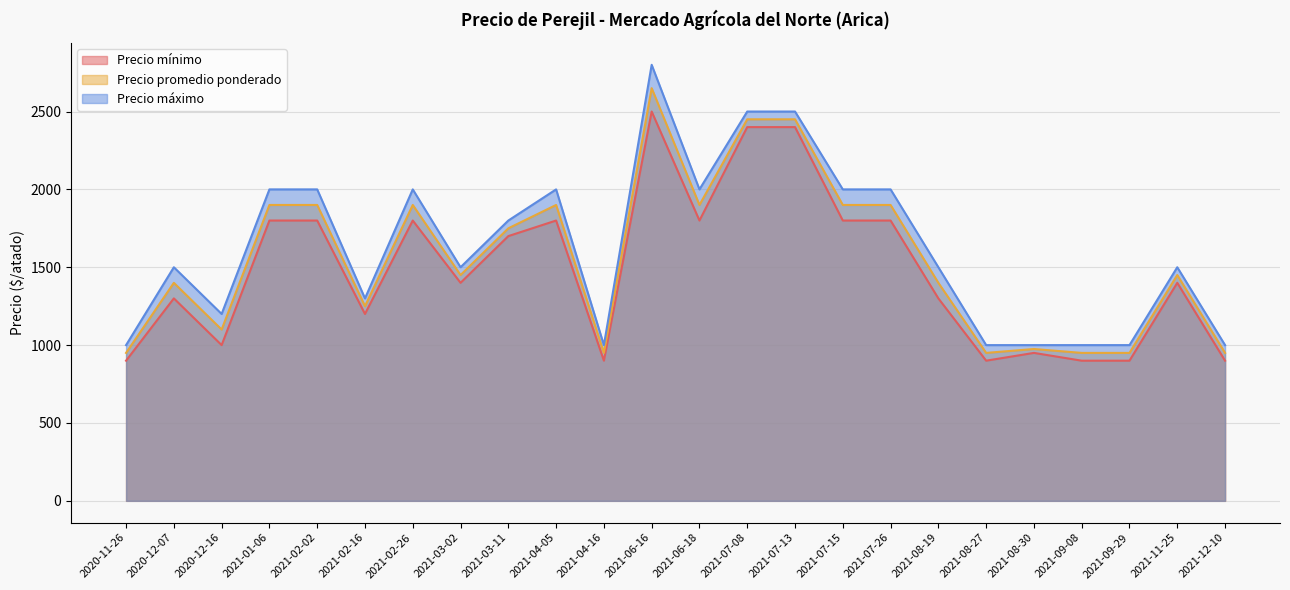

What is the minimum value for Precio promedio ponderado?

950